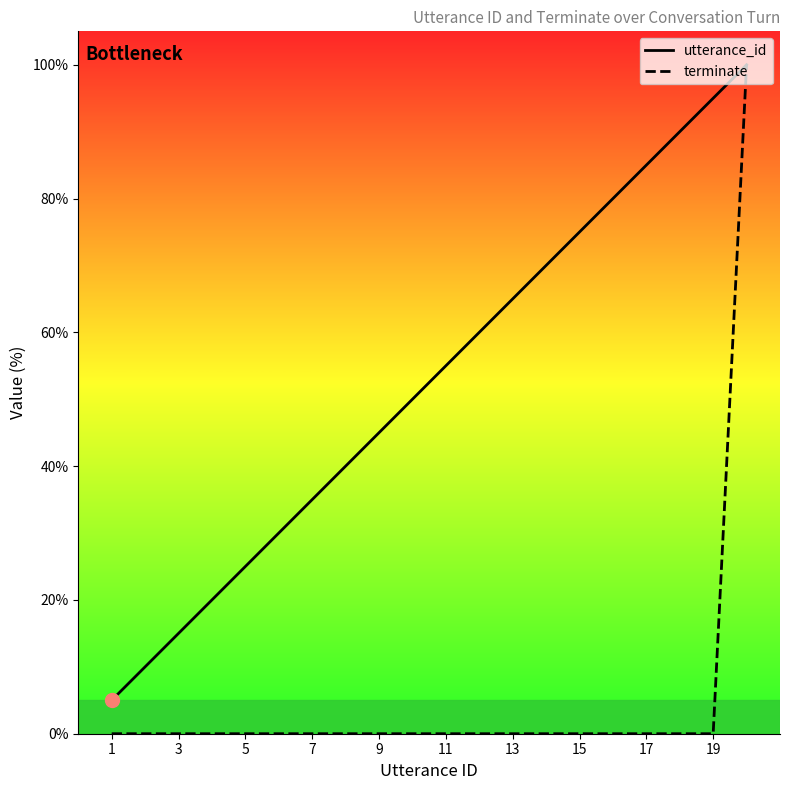

True or false: terminate has a value of 0.0 at 17.

True